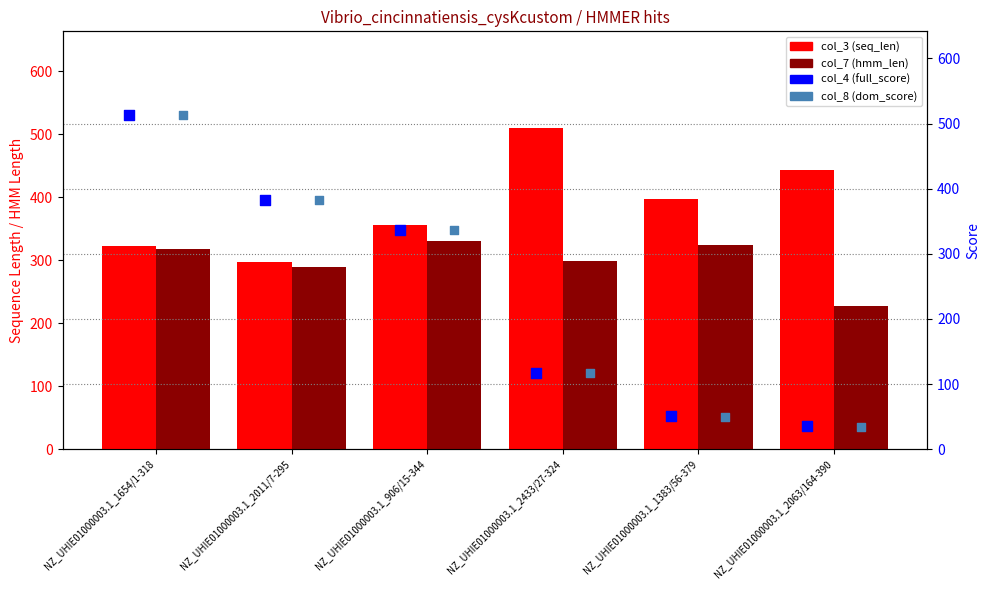

At how many categories does at least one series exceed 493?

2